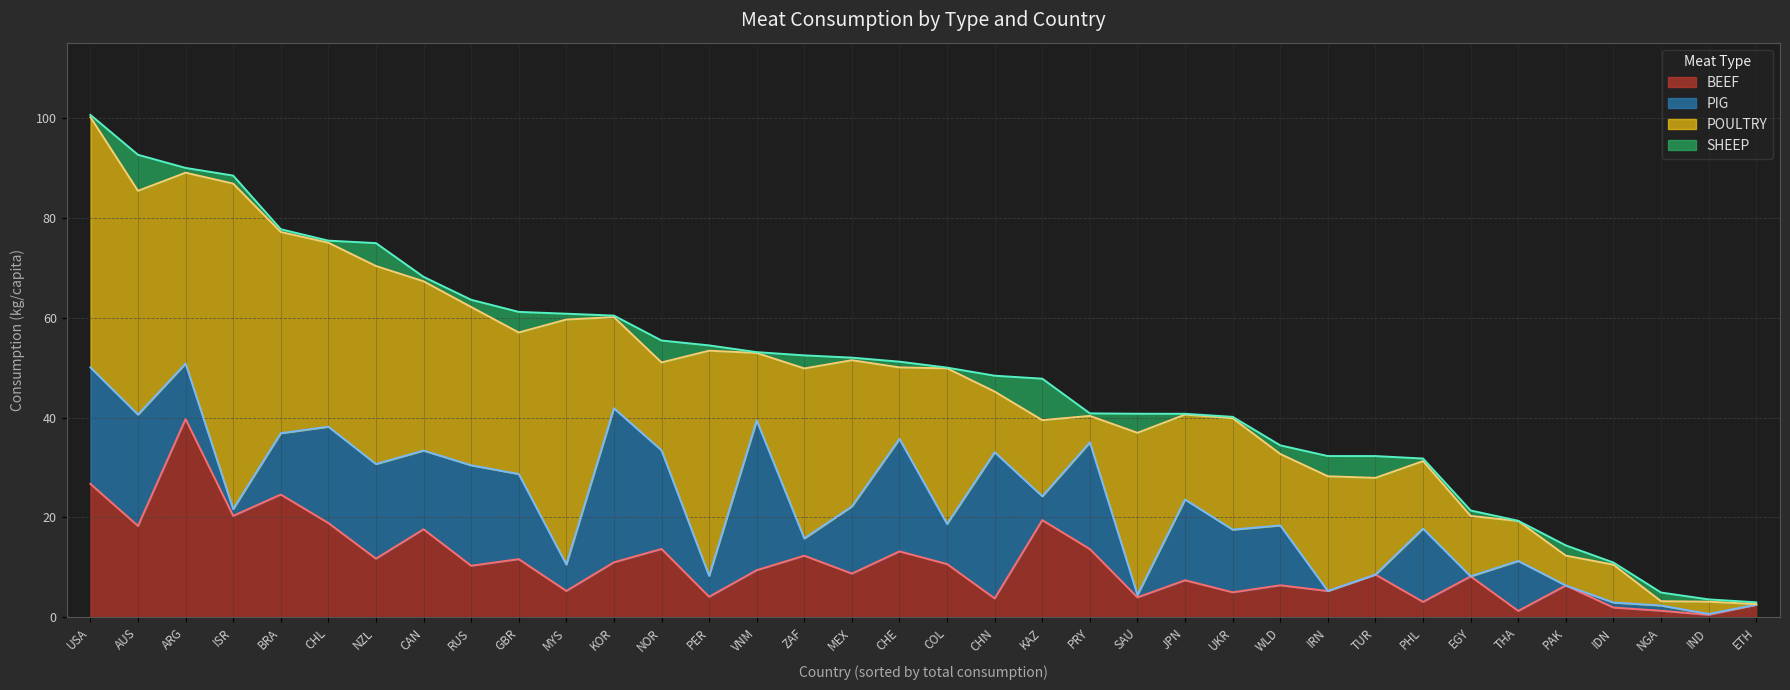

What is the difference between the maximum and minimum values in the PIG series?

30.8